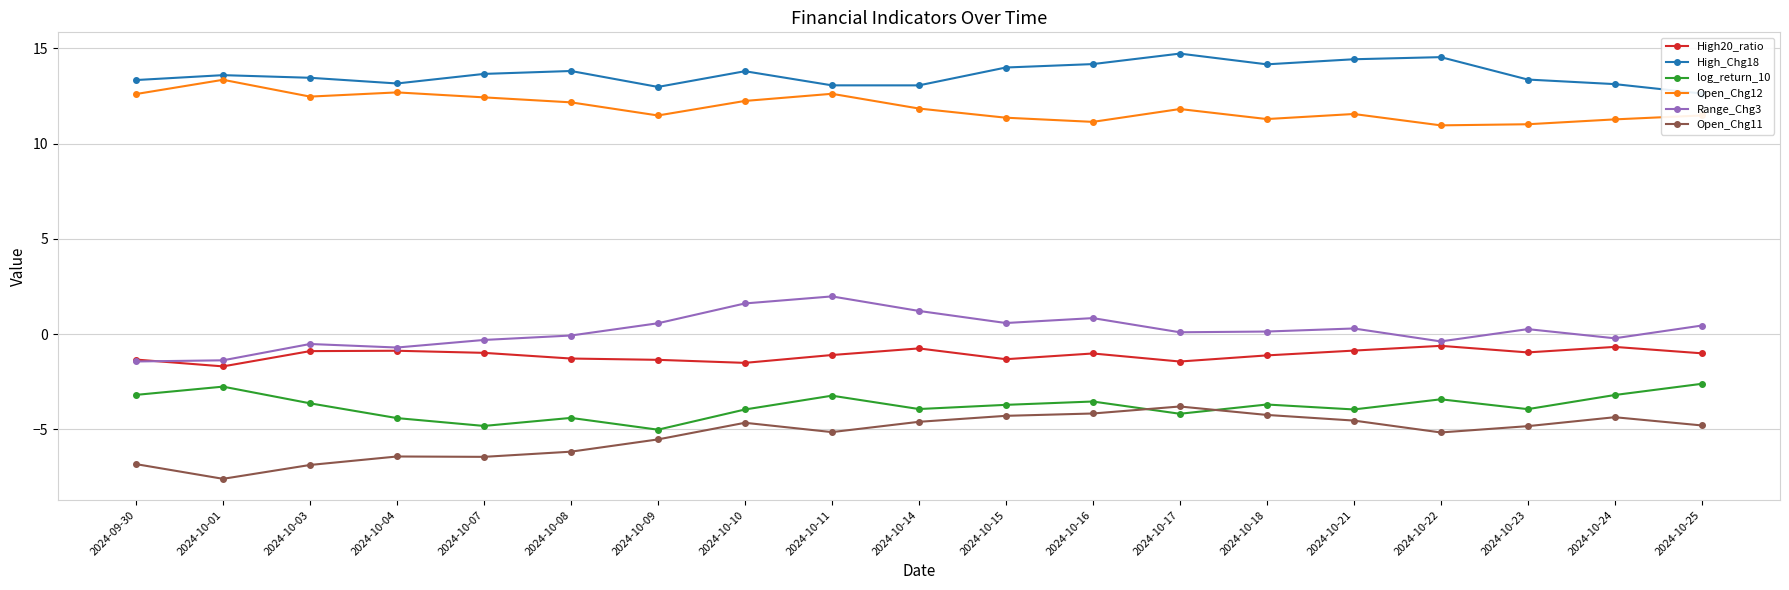

The value of High20_ratio at 2024-10-23 is -1.3. True or false?

False